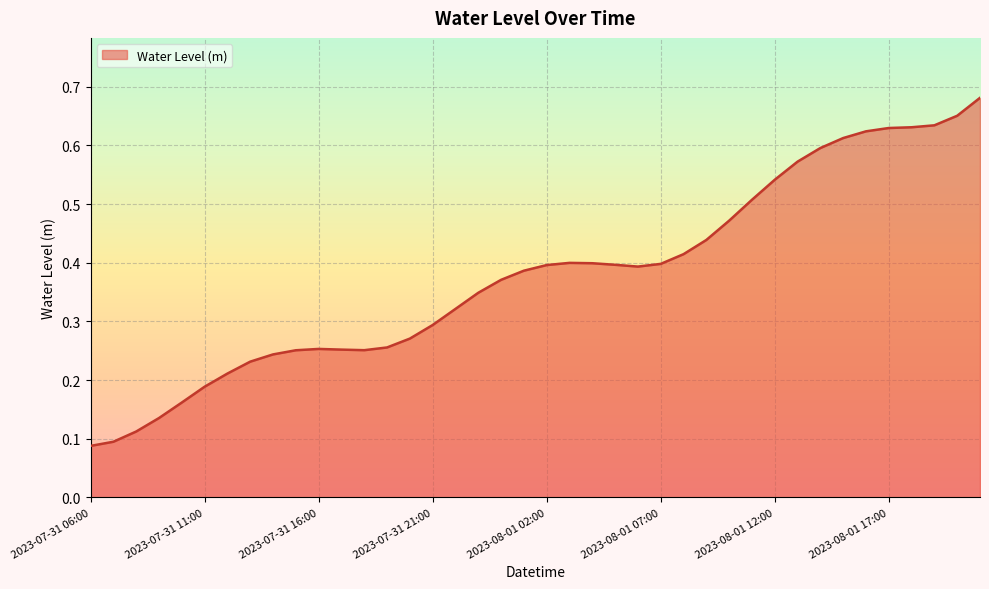

How many interior local peaks (higher than both neighbors) does the data have?

2